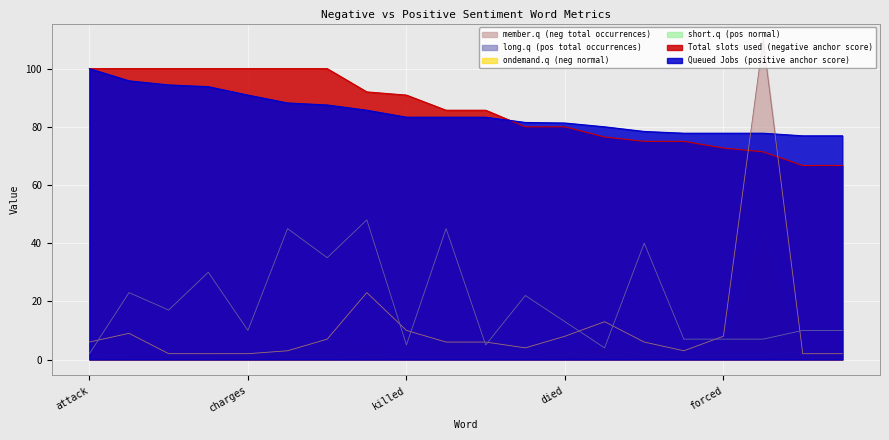

Is the value of long.q (pos total occurrences) at died greater than the value of ondemand.q (neg normal) at charges?

Yes